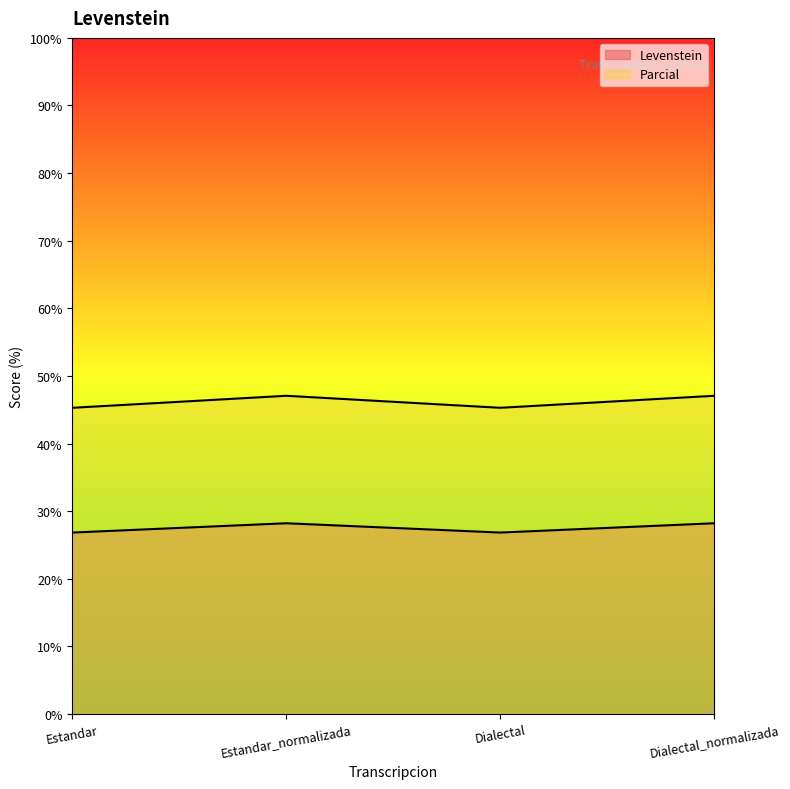

Reading left to right, transcribe all the data shown in this chart.

Levenstein: Estandar=26.8	Estandar_normalizada=28.2	Dialectal=26.8	Dialectal_normalizada=28.2
Parcial: Estandar=45.3	Estandar_normalizada=47.1	Dialectal=45.3	Dialectal_normalizada=47.1